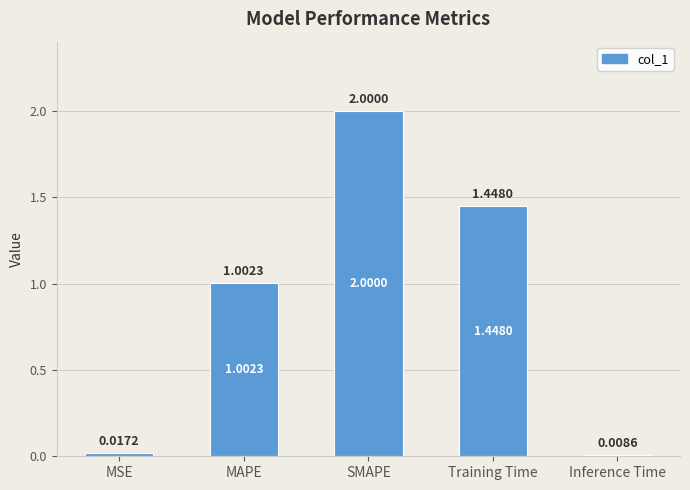

At which label is the value closest to 1?

MAPE